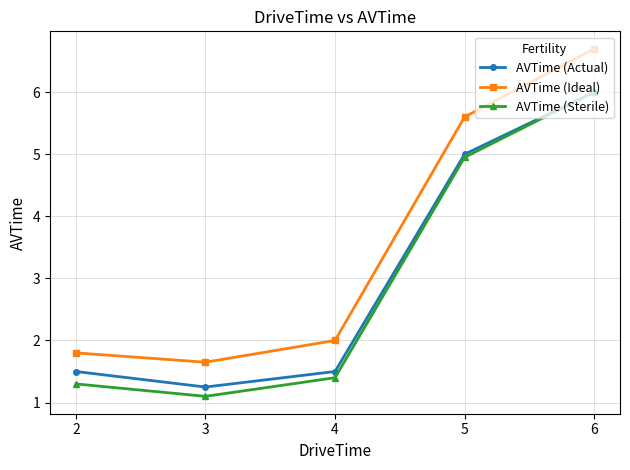

True or false: AVTime (Ideal) has more than 2 points higher than both neighbors.

False